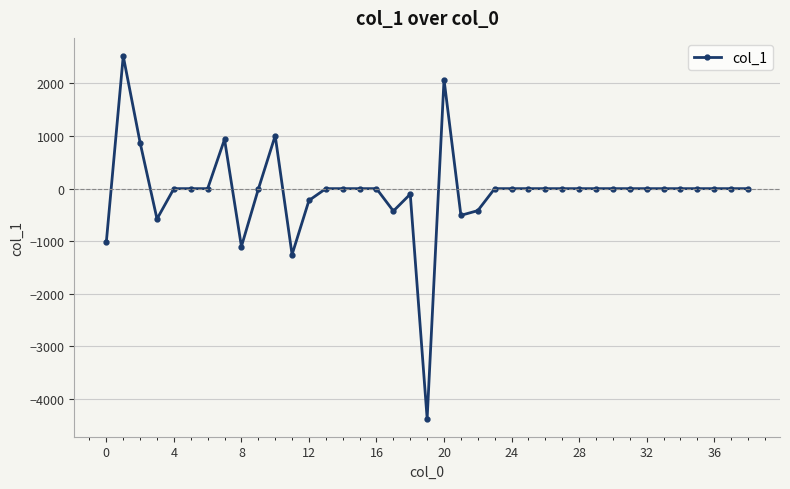

What is the value of the 23rd point from the left?

-417.9